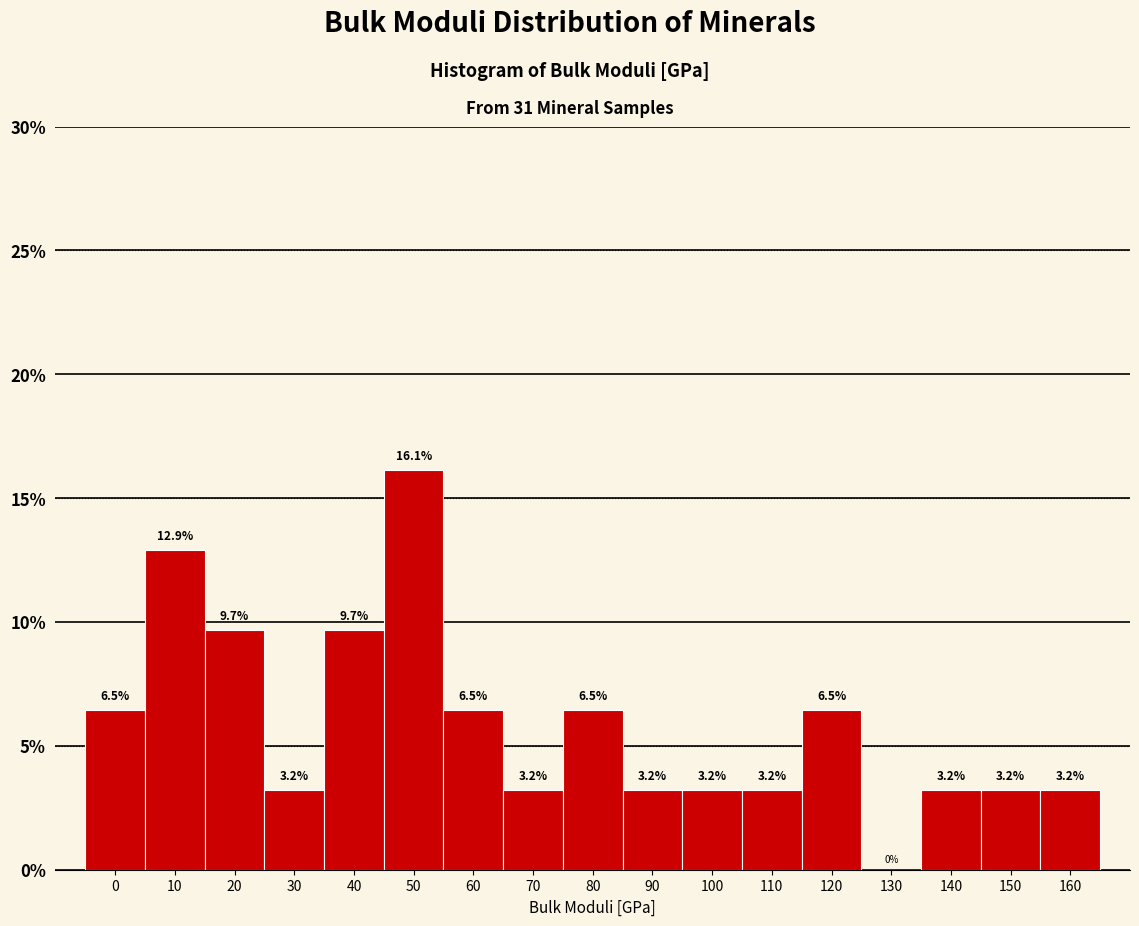

Reading left to right, extract all data points from this chart.

0=6.5	10=12.9	20=9.7	30=3.2	40=9.7	50=16.1	60=6.5	70=3.2	80=6.5	90=3.2	100=3.2	110=3.2	120=6.5	130=0.0	140=3.2	150=3.2	160=3.2